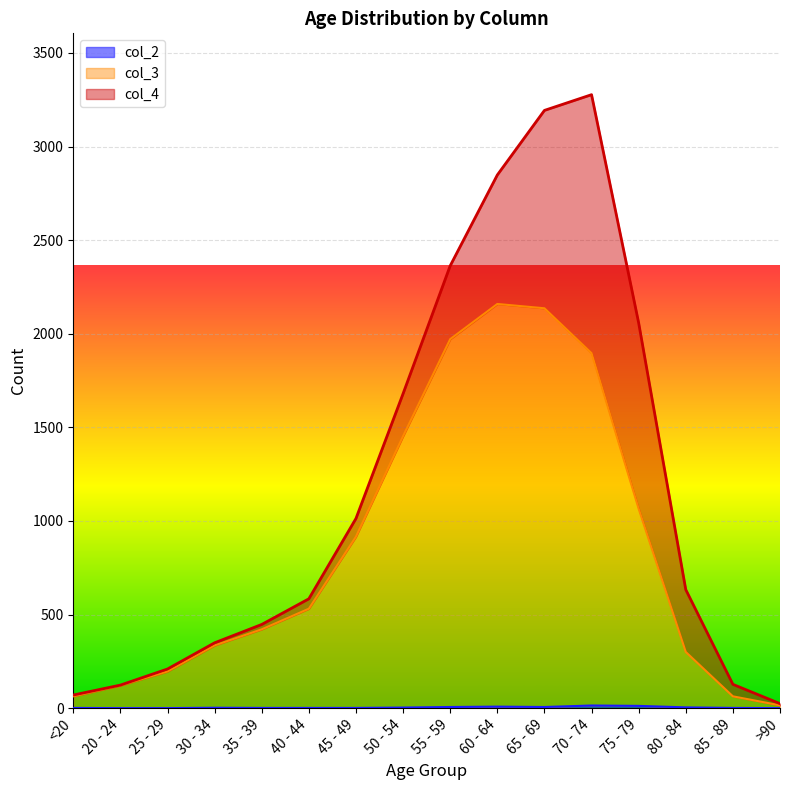

True or false: col_3 has more than 2 interior local peaks.

False